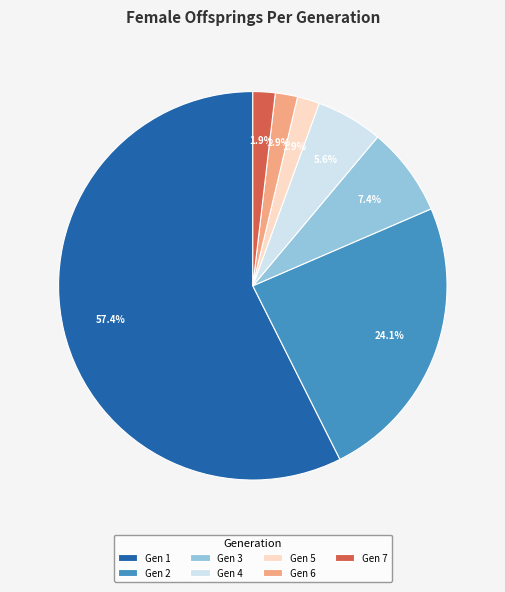

Does any single category account for the majority?

Yes